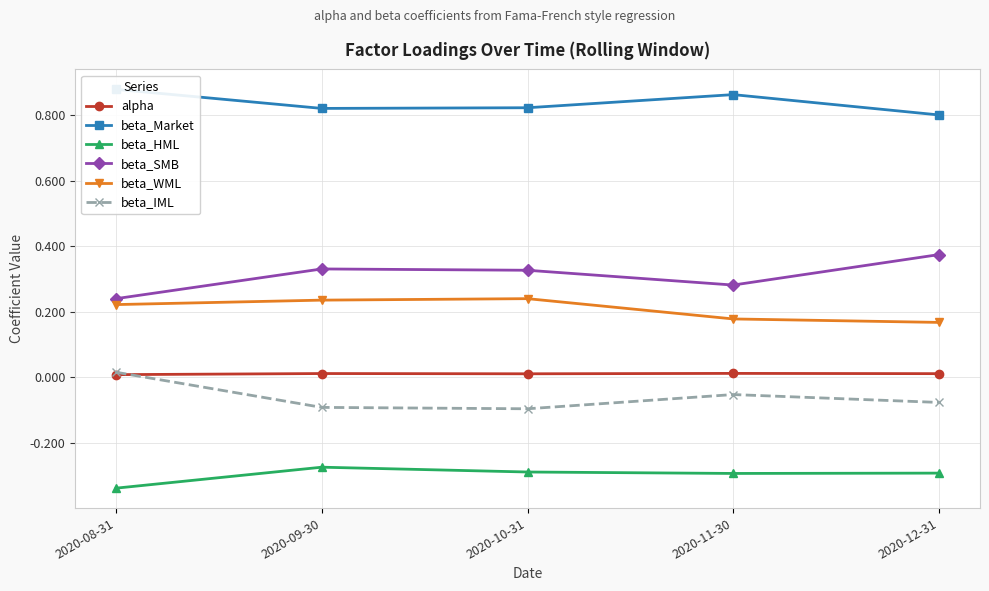

What are all the series names shown in the legend?

alpha, beta_Market, beta_HML, beta_SMB, beta_WML, beta_IML